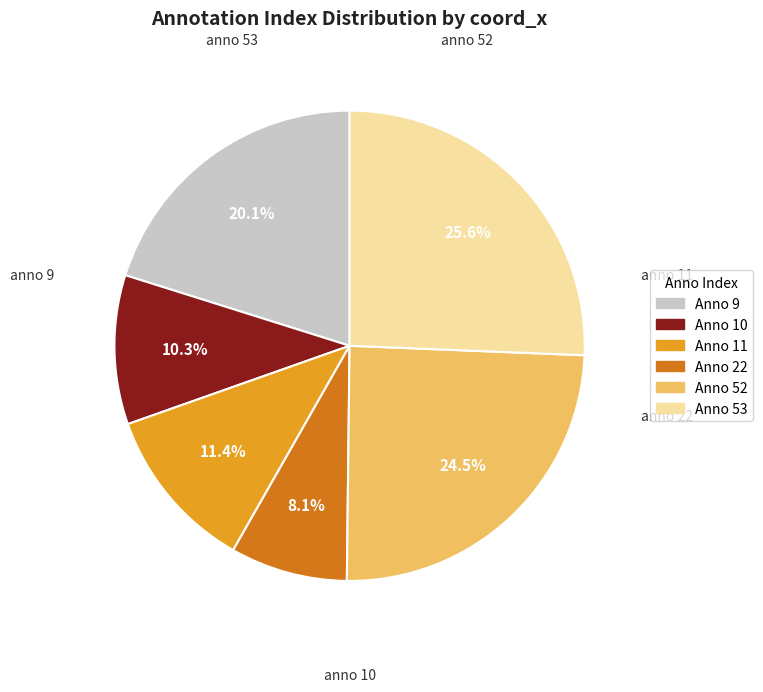

Does any single category account for the majority?

No